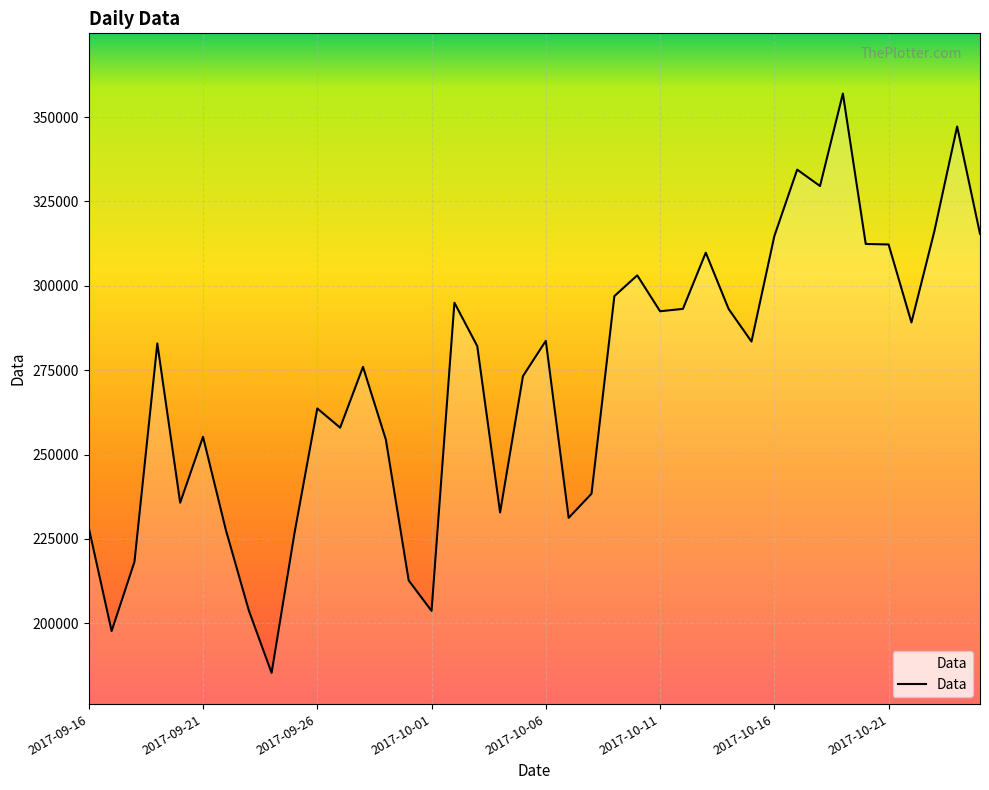

What is the difference between the maximum and minimum values?

171708